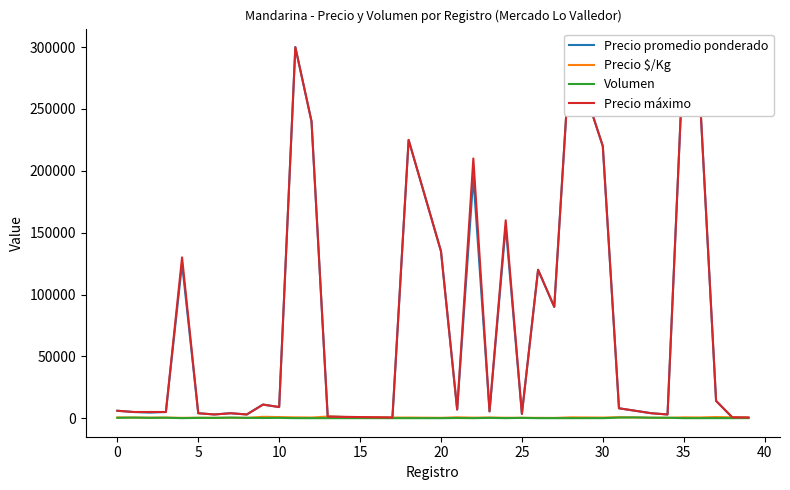

True or false: Precio $/Kg and Precio máximo intersect in this chart.

False